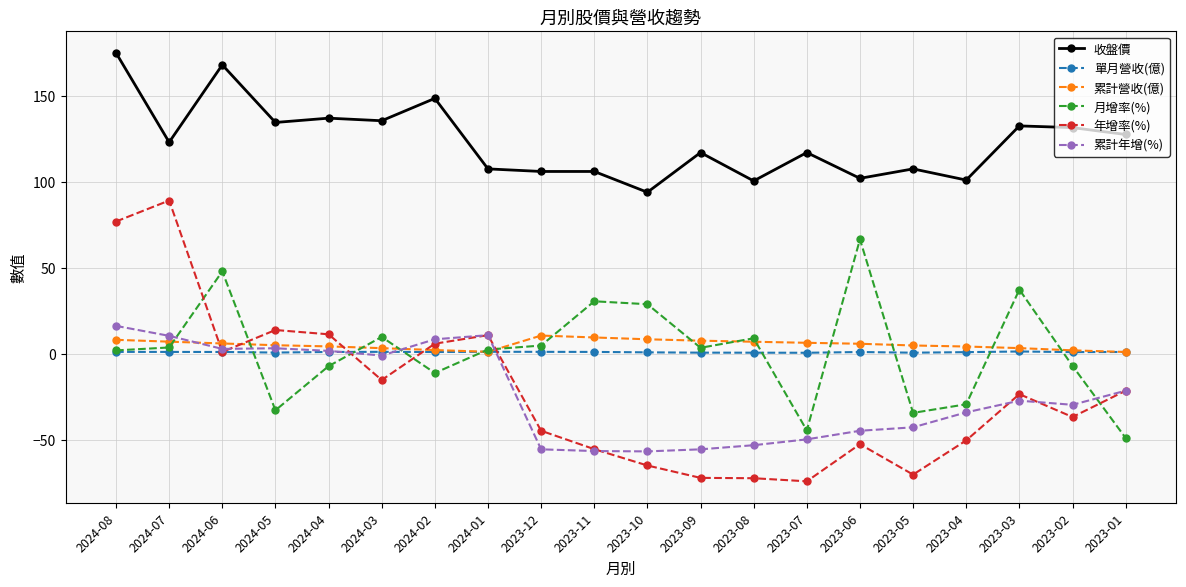

At which category is the sum across all series the highest?

2024-08